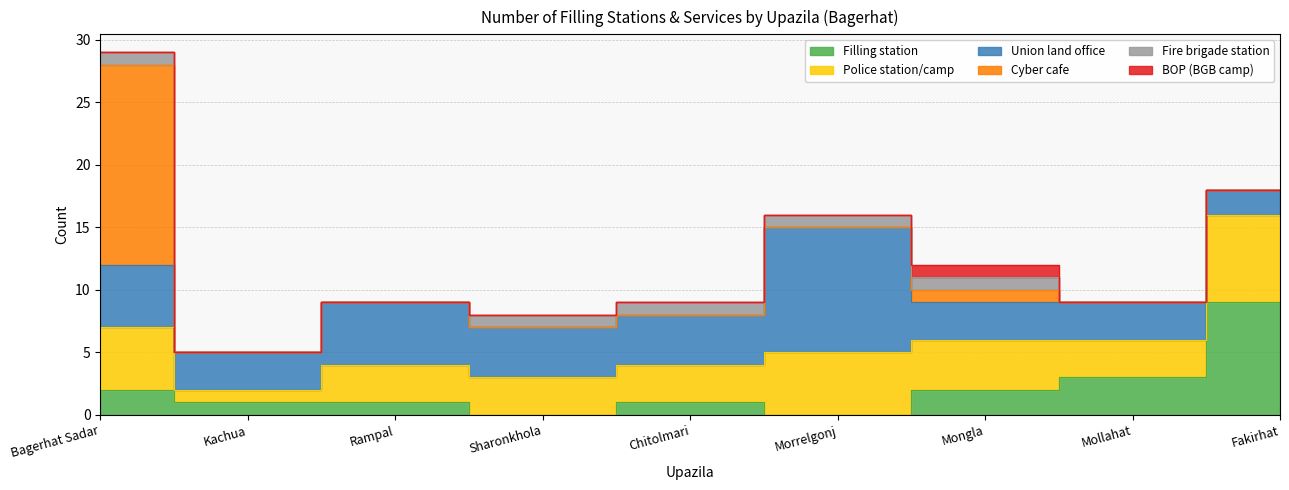

What position from the left is Chitolmari?

5